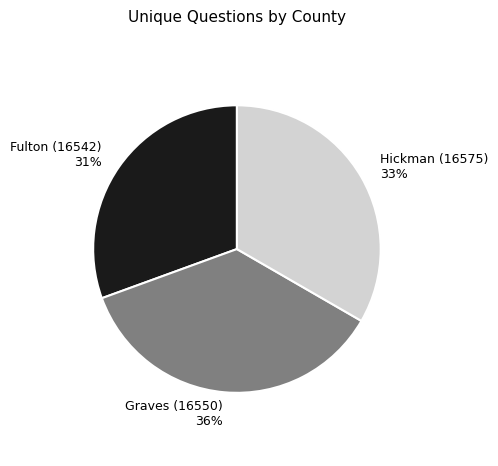

Which category has the biggest portion of the pie?

Graves (16550)